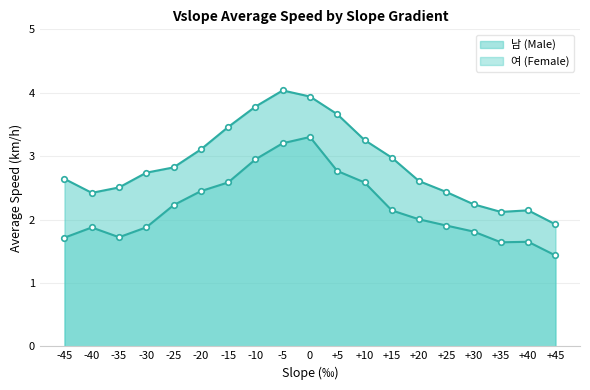

Where does the 여 (Female) series first go above 2?

-25